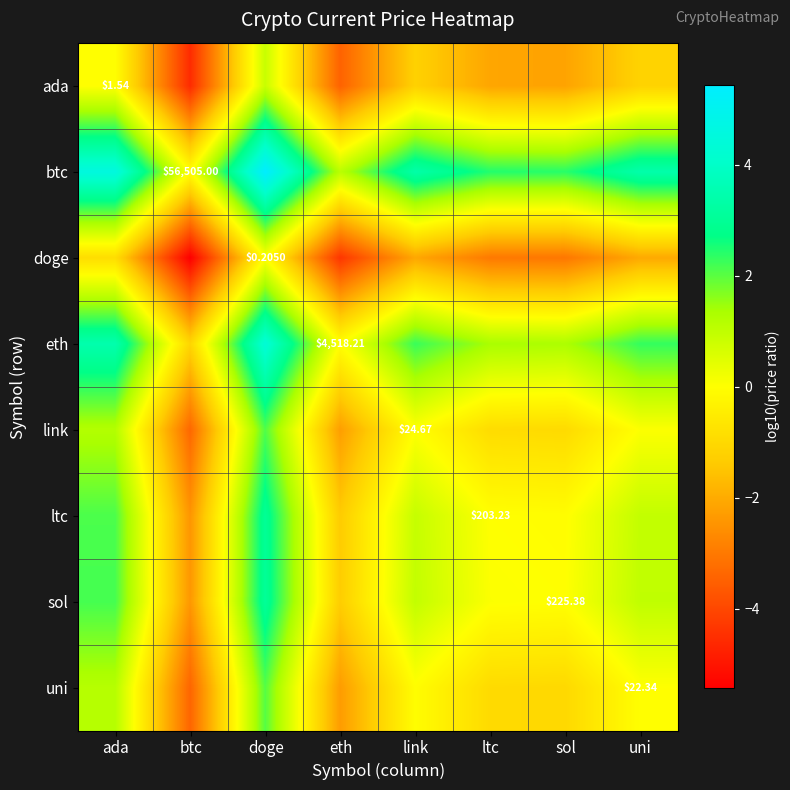

How many positive values does the uni series have?

3